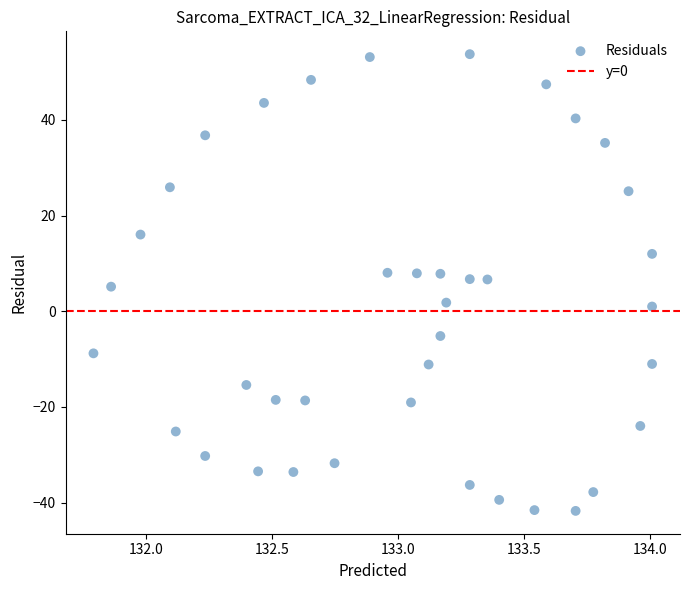

What is the range of Y values (max minus min)?

95.4